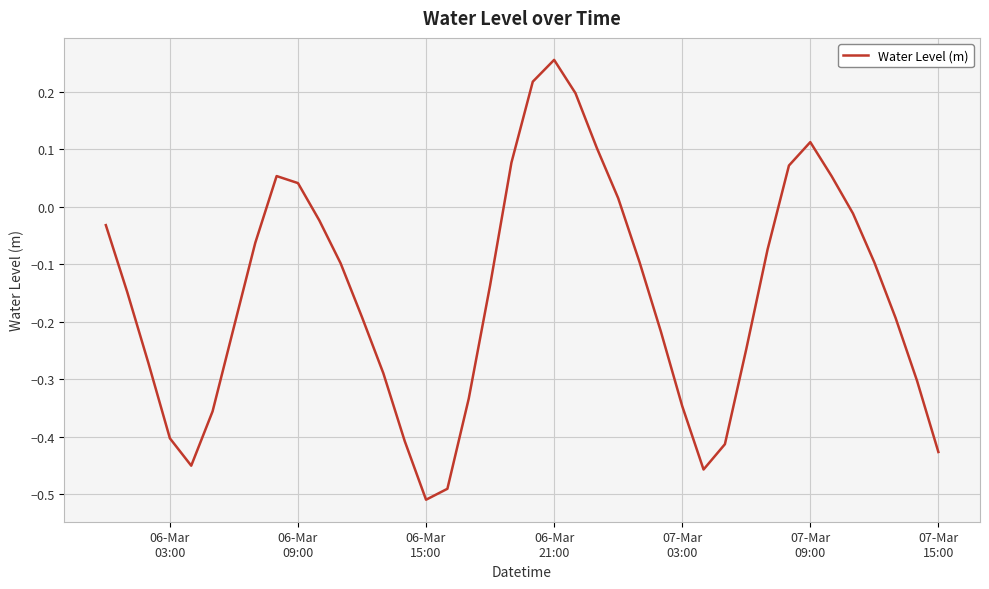

What is the difference between the maximum and minimum values?

0.8